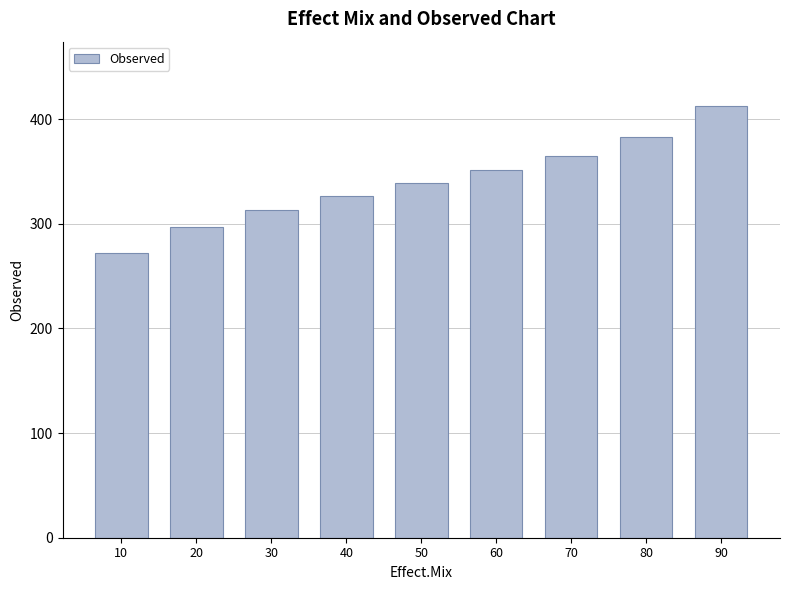

What is the sum of all values?

3058.7